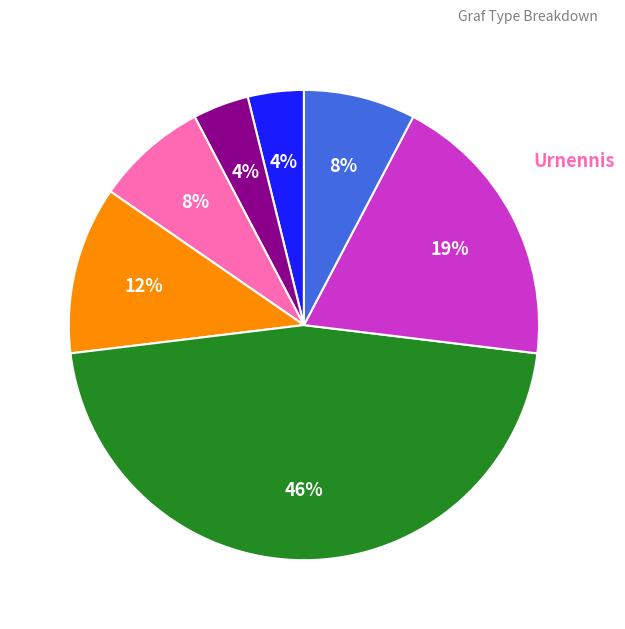

Count the number of slices in the pie.

7